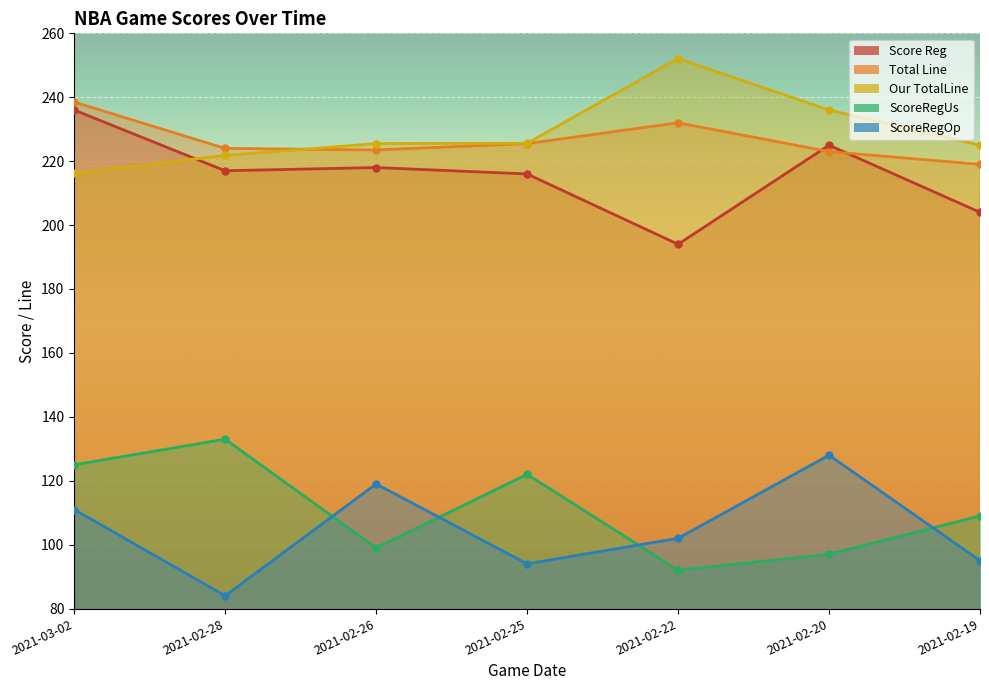

Which category has the lowest value in the Total Line series?

2021-02-19